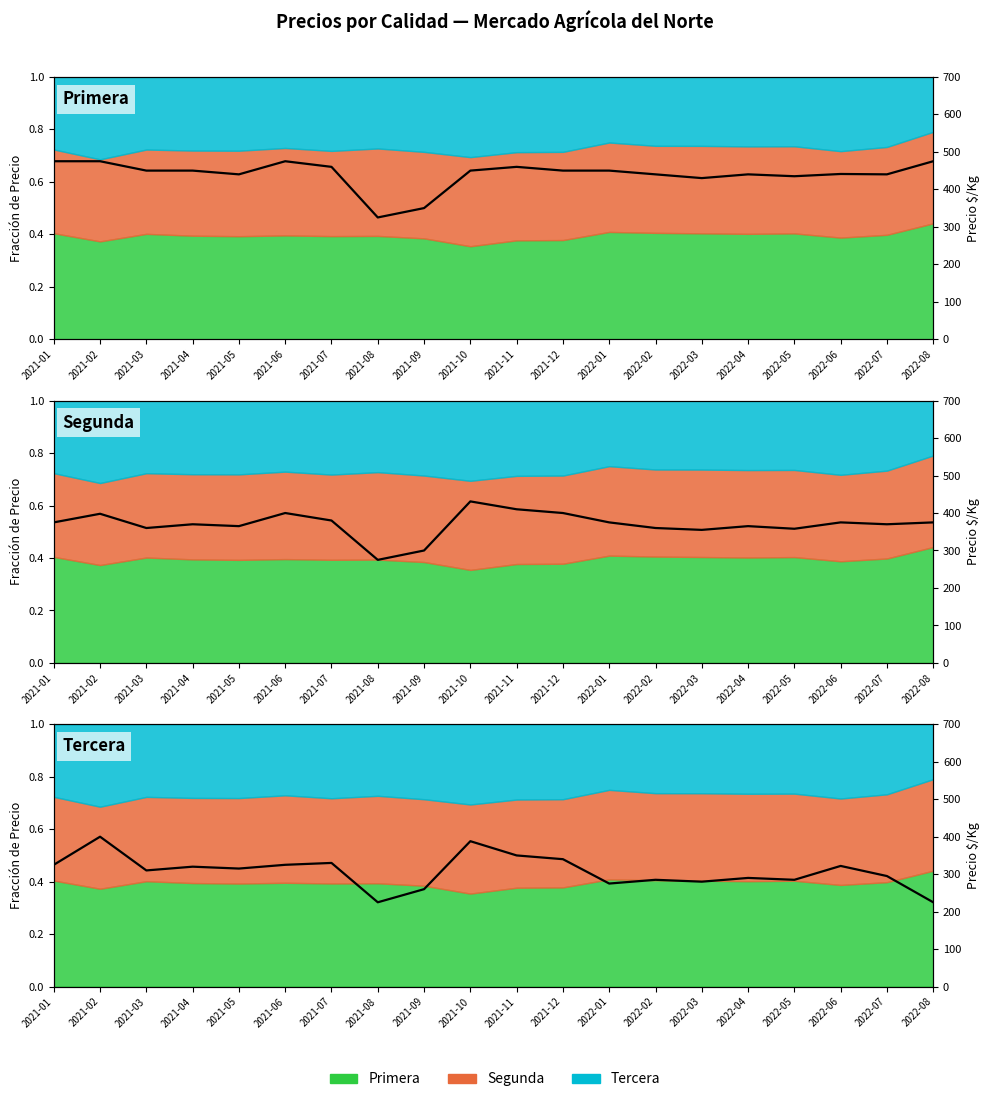

What is the minimum value shown in the chart?

225